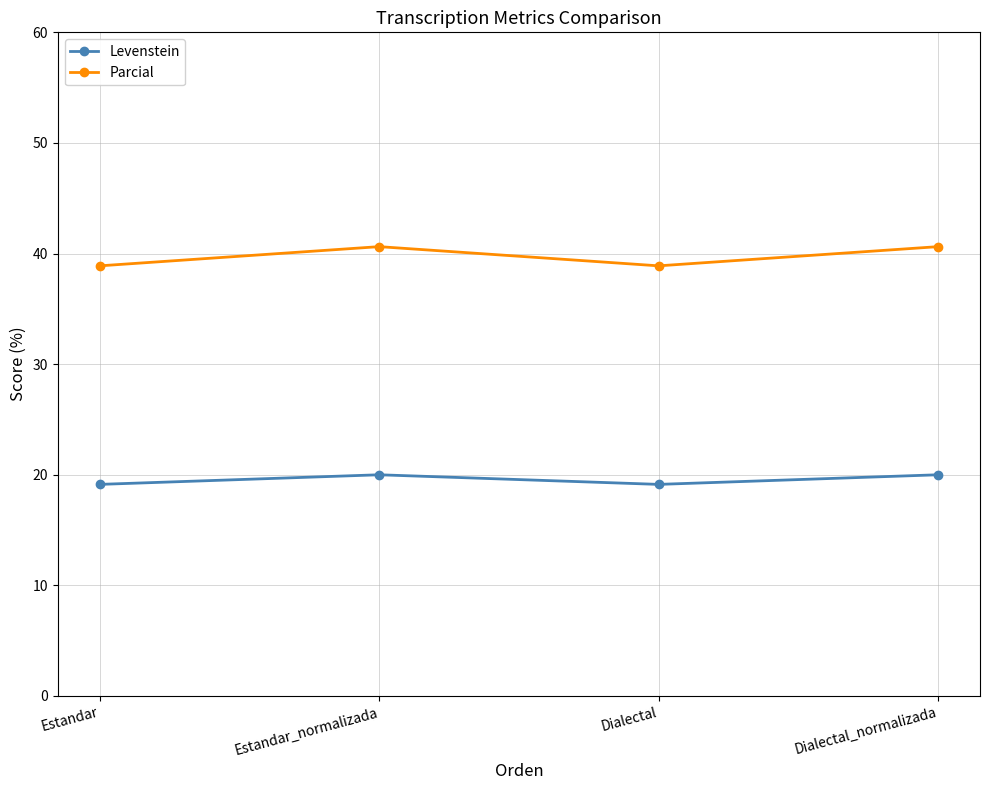

What is the total value across all series at Dialectal_normalizada?

60.6